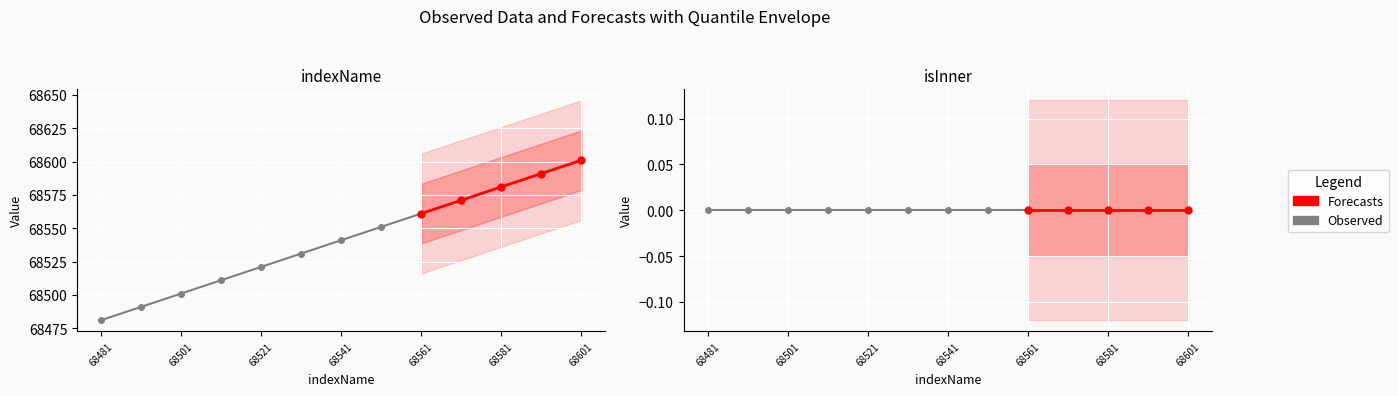

Reading left to right, transcribe all the data shown in this chart.

indexName: 68481	68491	68501	68511	68521	68531	68541	68551	68561	68571	68581	68591	68601
isInner: 0	0	0	0	0	0	0	0	0	0	0	0	0